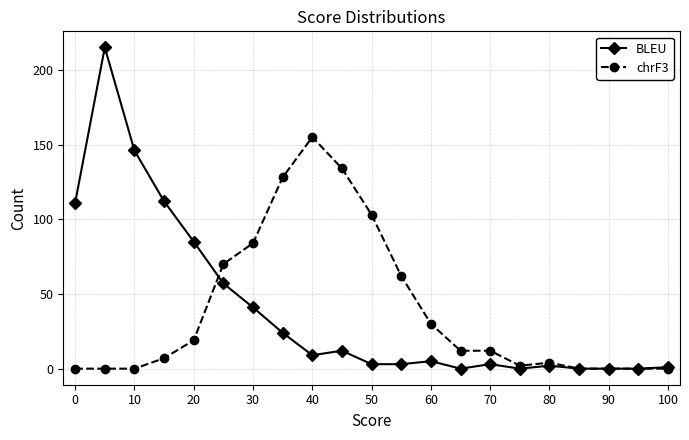

What is the maximum value for BLEU?

215